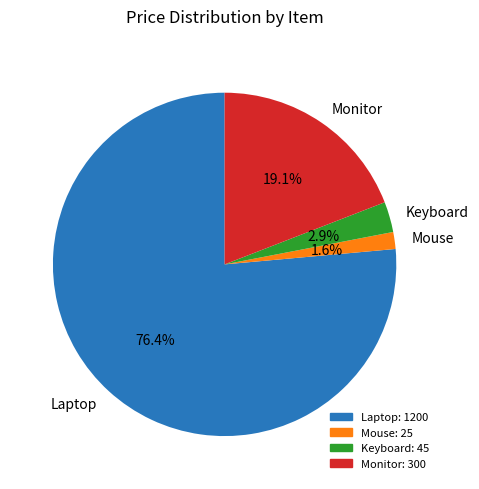

The Monitor slice represents 19% of the pie. True or false?

True